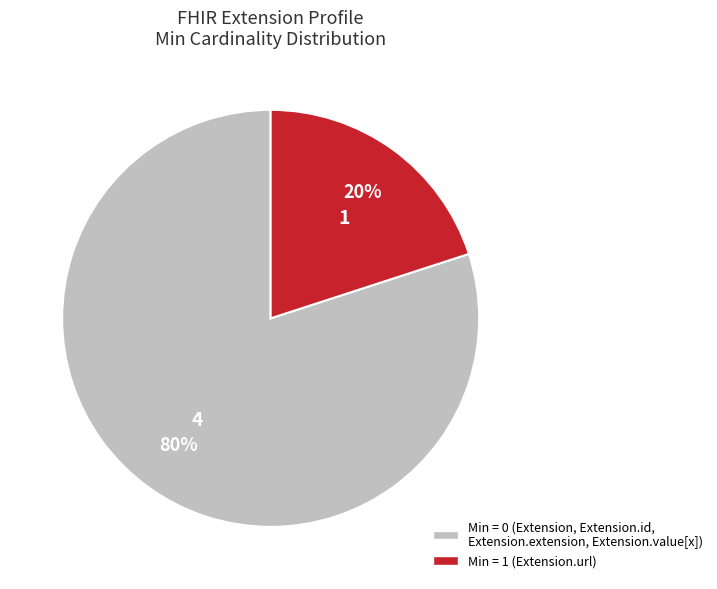

Is there any slice that represents more than half of the pie?

Yes